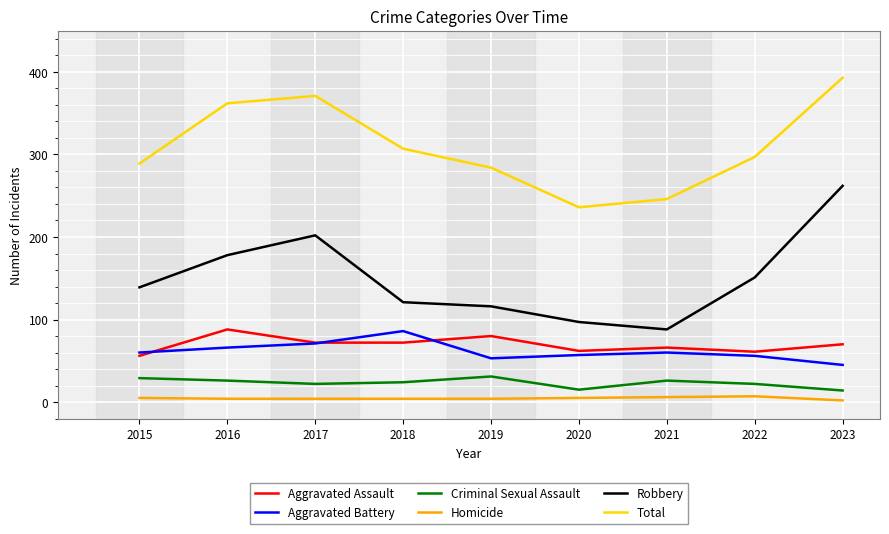

The value of Robbery at 2020 is 97. True or false?

True